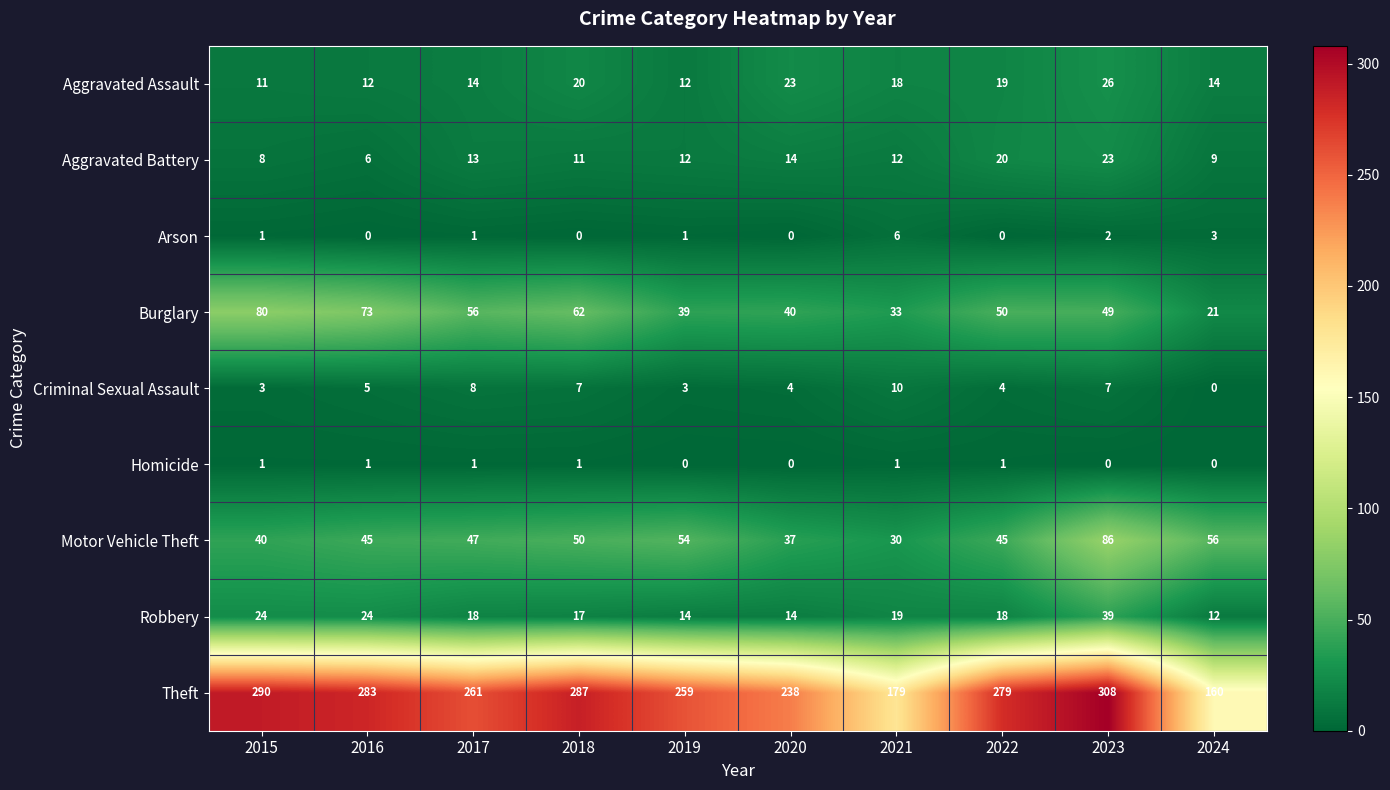

How many values in the Criminal Sexual Assault series are below 5?

5